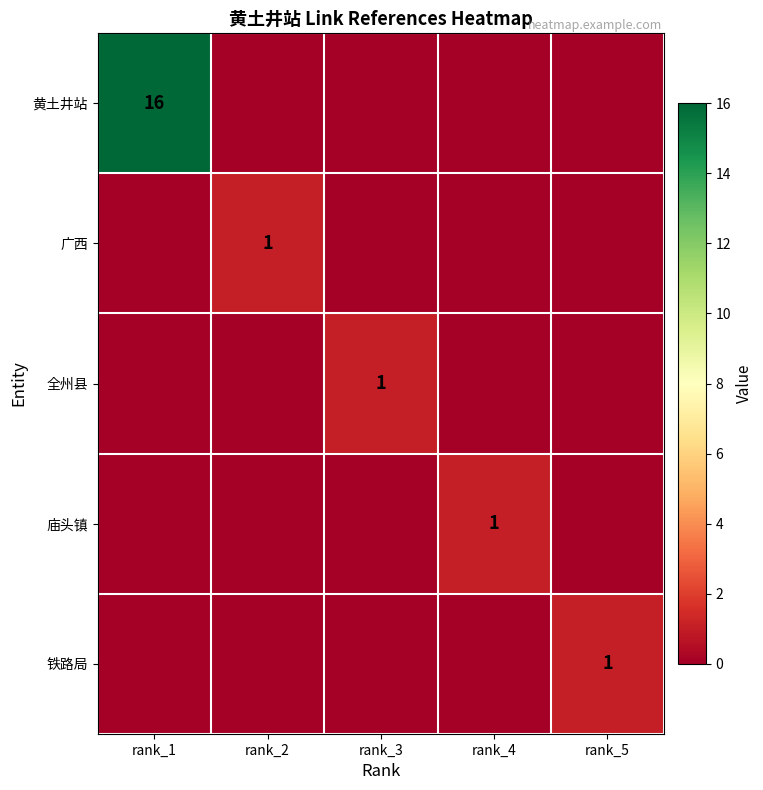

True or false: 全州县 has a value of 0 at rank_3.

False